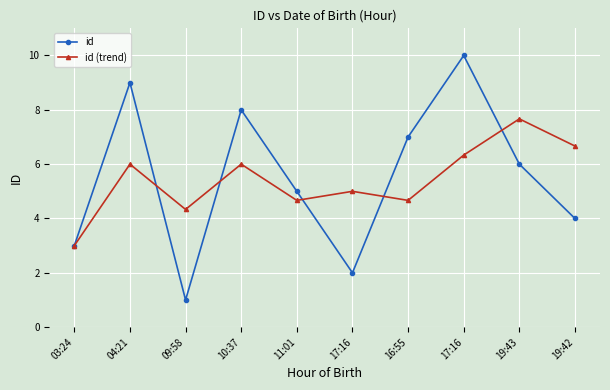

Count the number of data series in this chart.

2